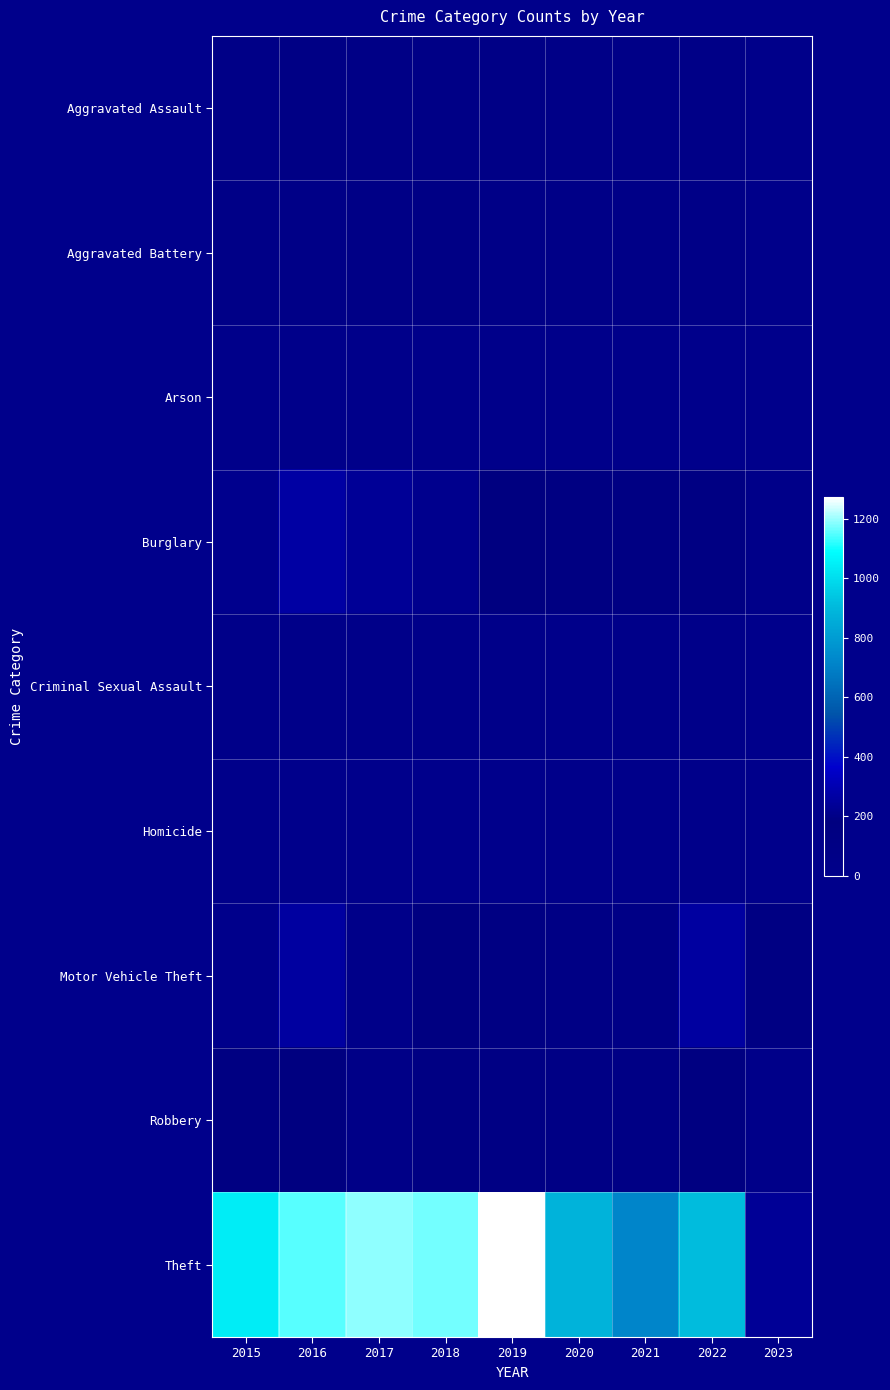

At how many categories does at least one series exceed 184?

9